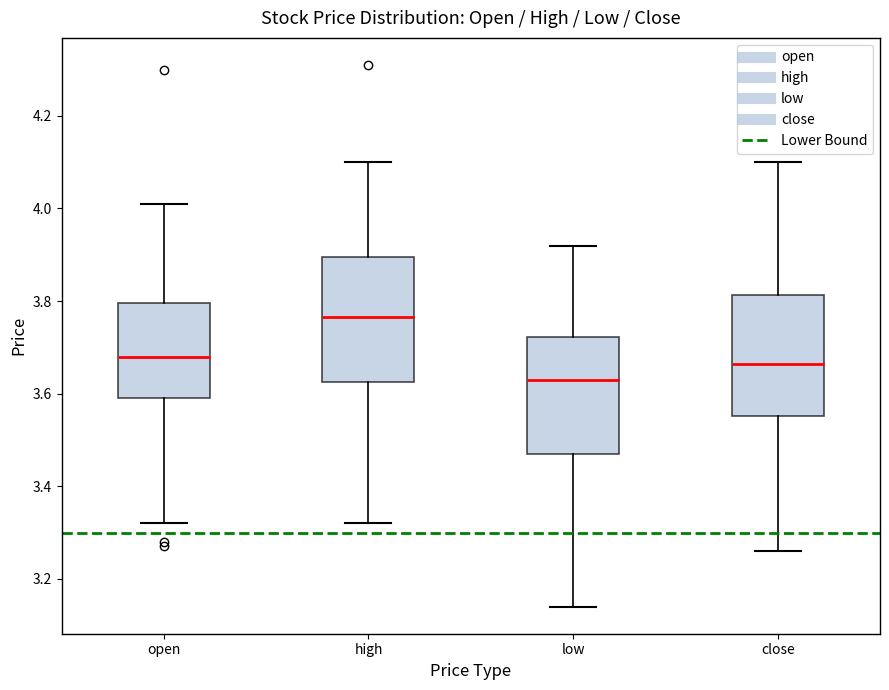

Which box's median line is the lowest?

low